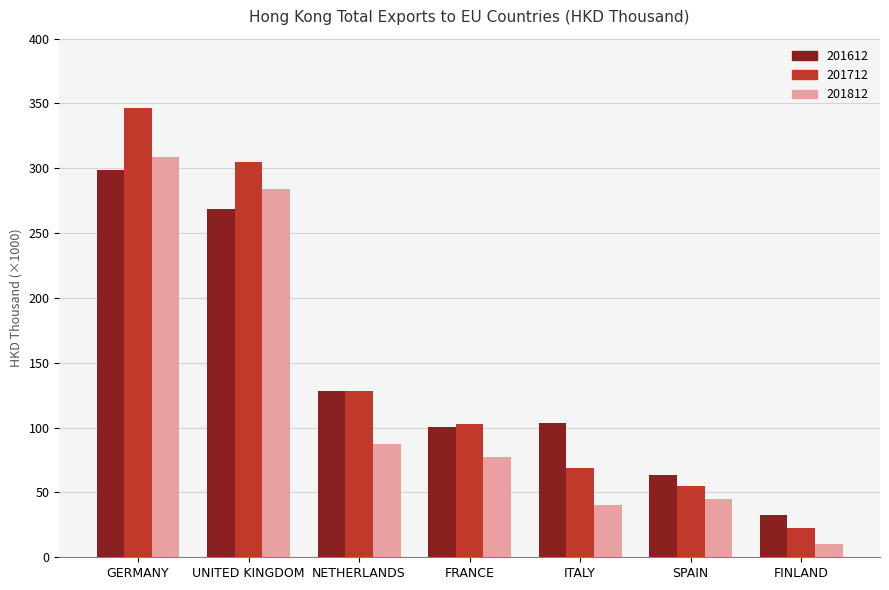

Rank the series by their average value, from lowest to highest.

201812, 201612, 201712